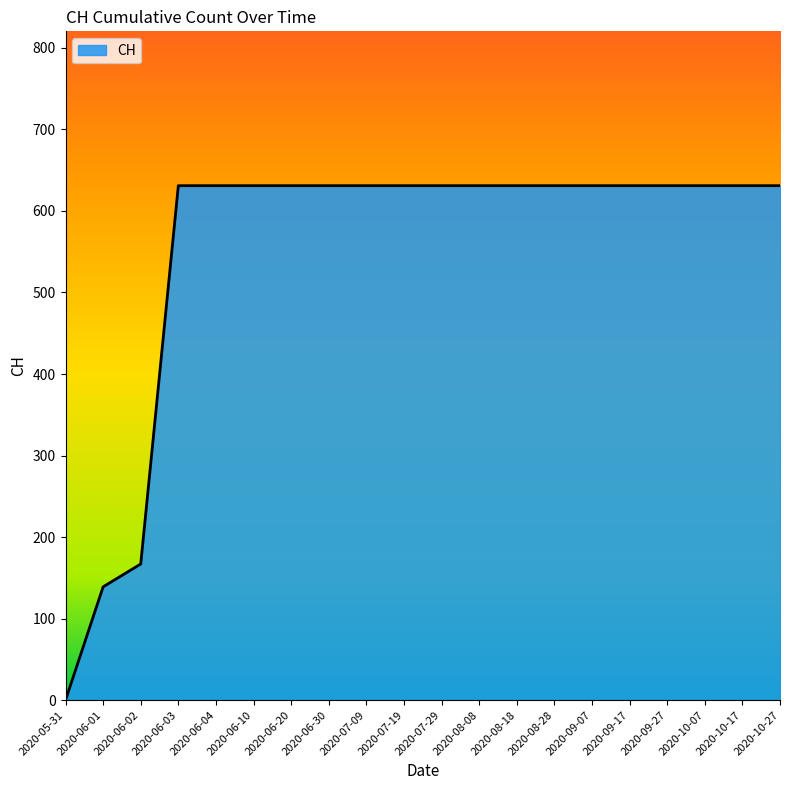

Reading left to right, extract all data points from this chart.

0	139	167	631	631	631	631	631	631	631	631	631	631	631	631	631	631	631	631	631